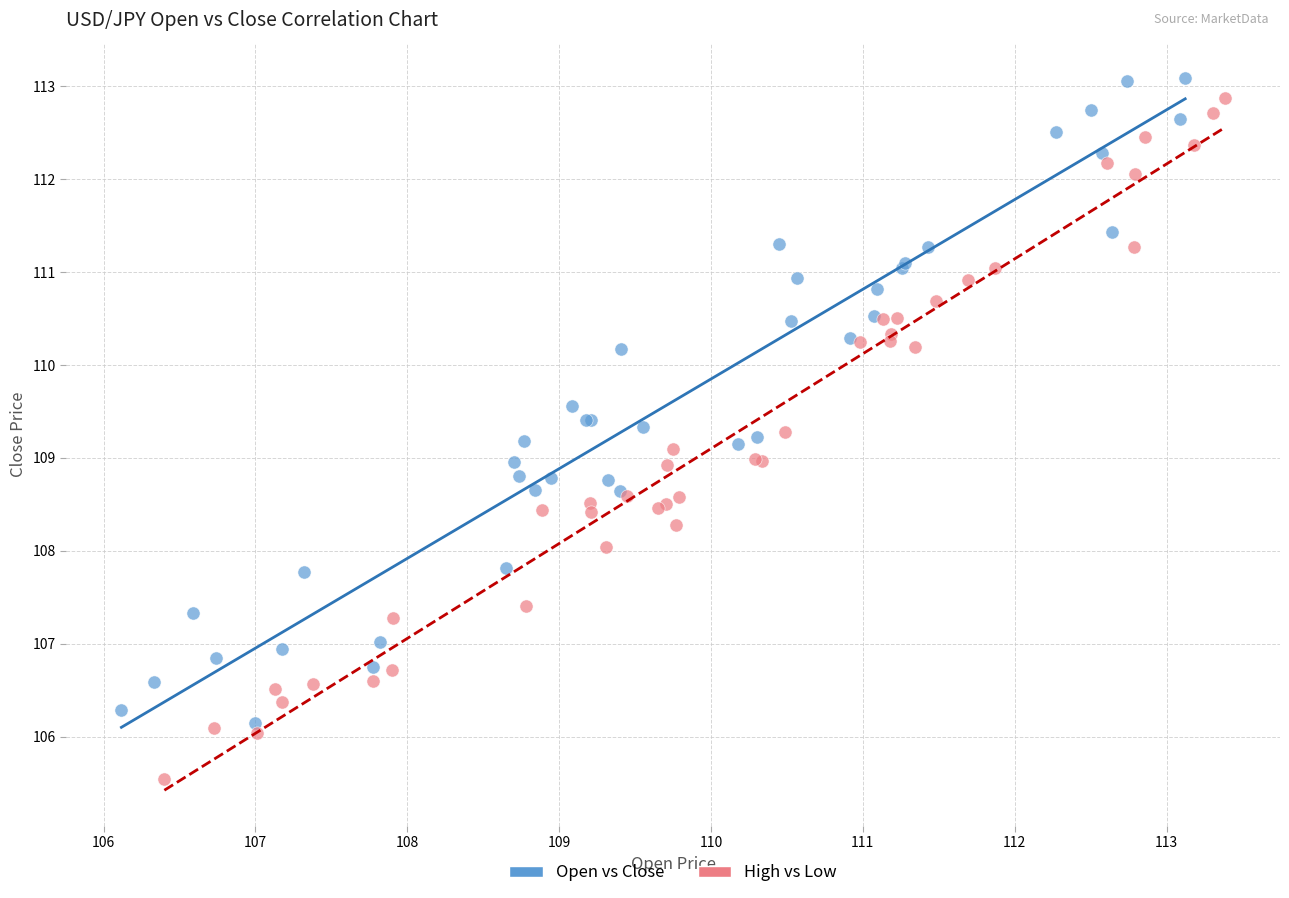

Which series has the largest Y range (max minus min)?

High vs Low